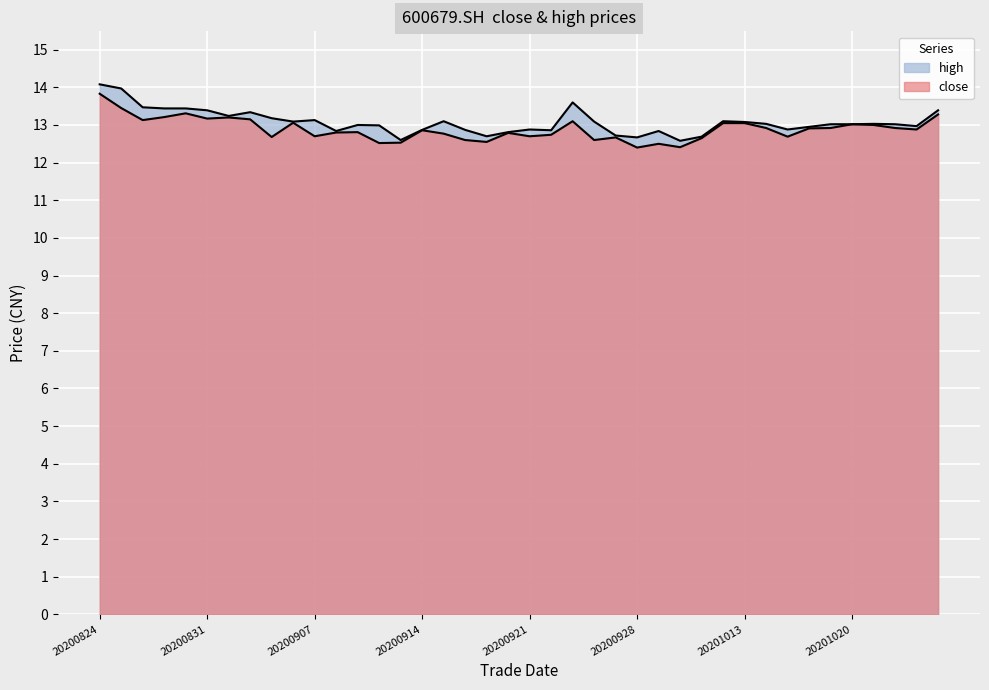

Count the number of data series in this chart.

2